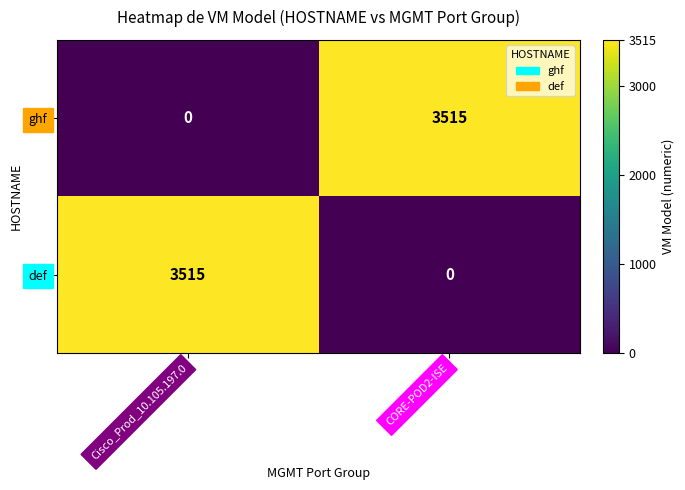

Reading right to left, transcribe all the data shown in this chart.

ghf: 3515	0
def: 0	3515